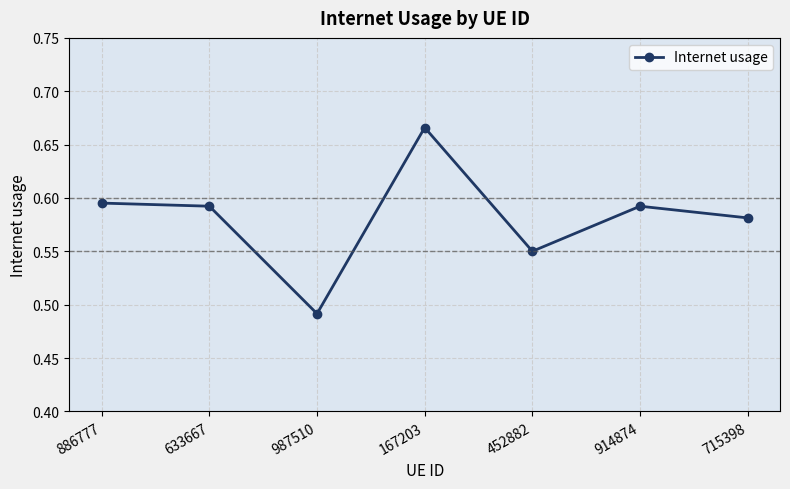

What is the difference between the values at 914874 and 987510?

0.1